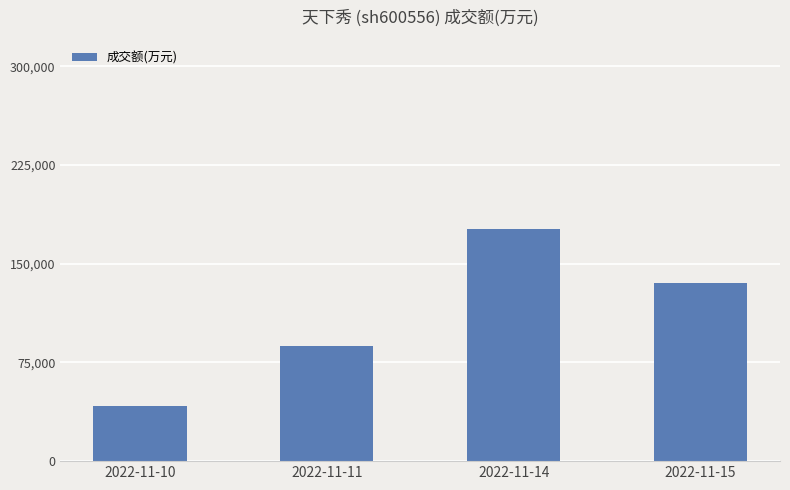

What is the value of the 3rd bar from the left?

176702